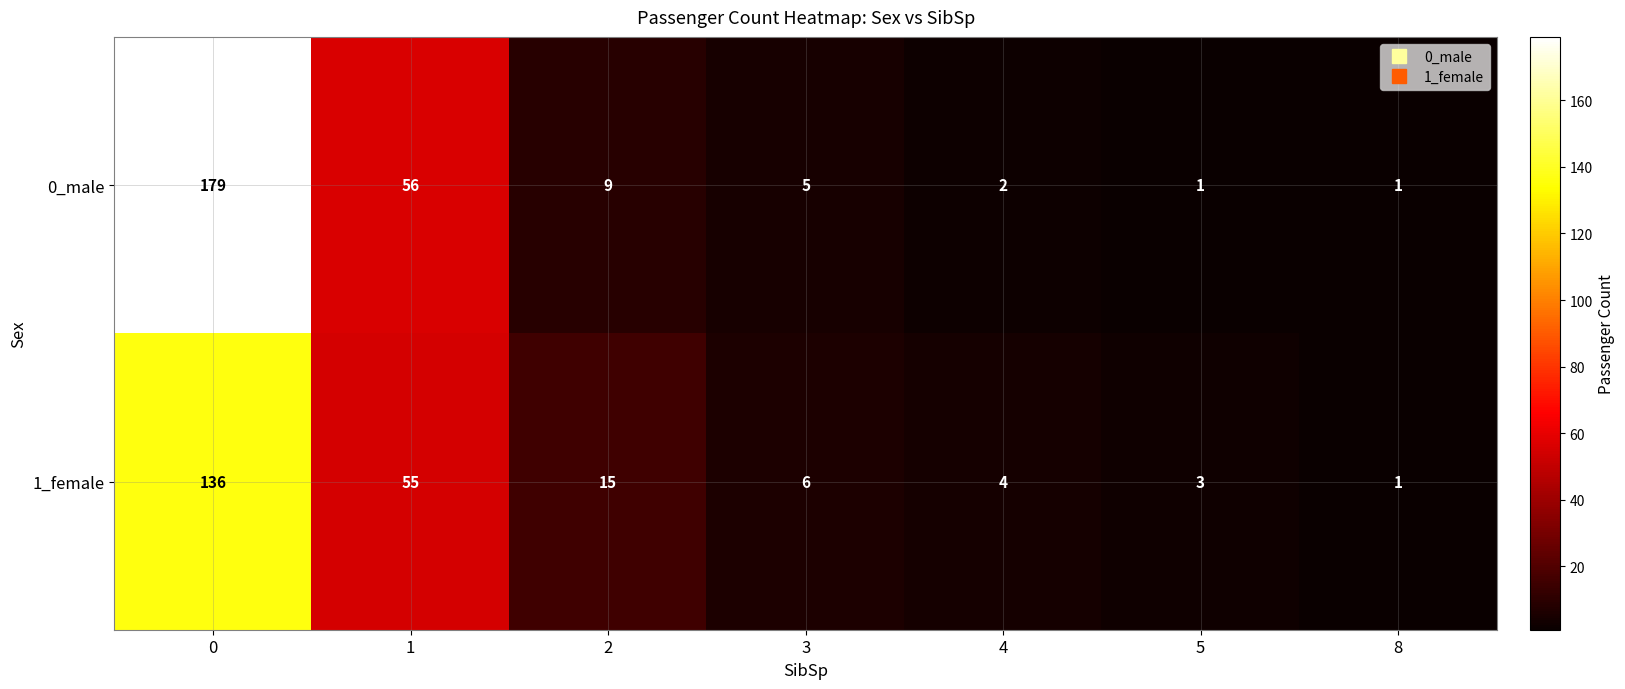

Is it true that 1_female equals 91 at 1?

False